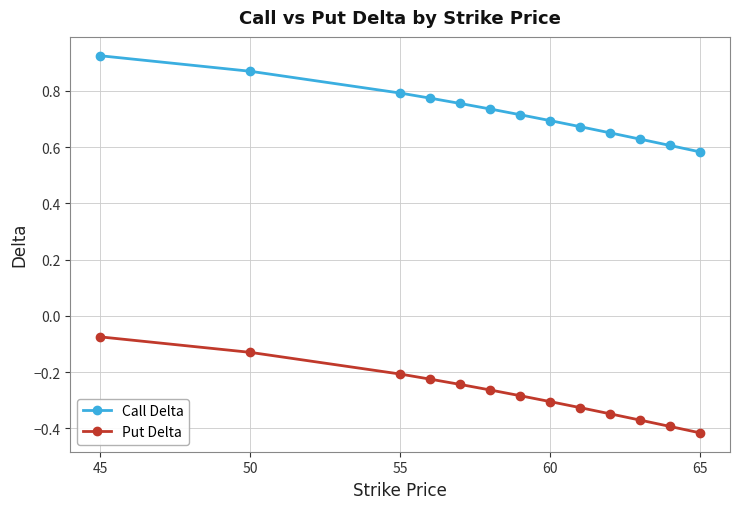

List the series in order of their overall mean, lowest first.

Put Delta, Call Delta